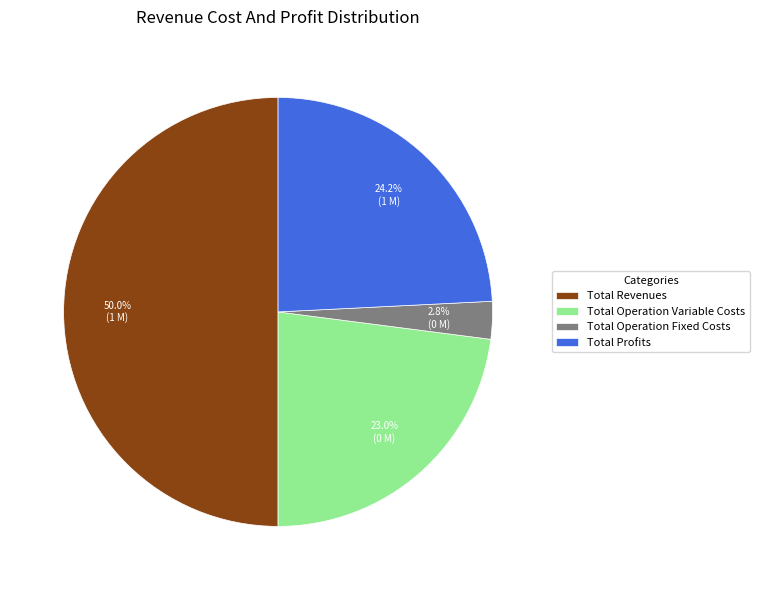

Does Total Operation Fixed Costs represent more than half of the total?

No